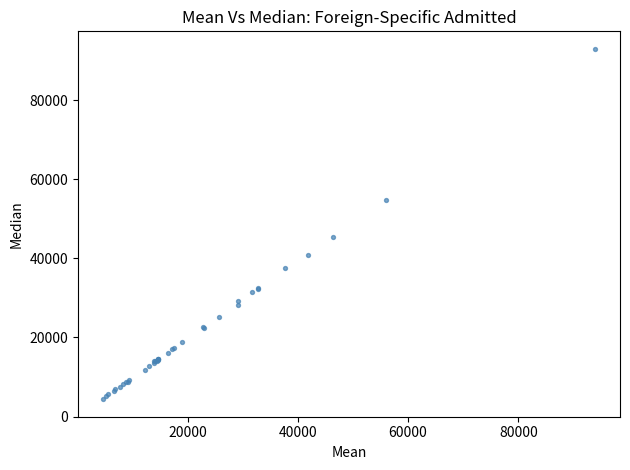

What Y value in the scatter plot is closest to 48657?

45257.7